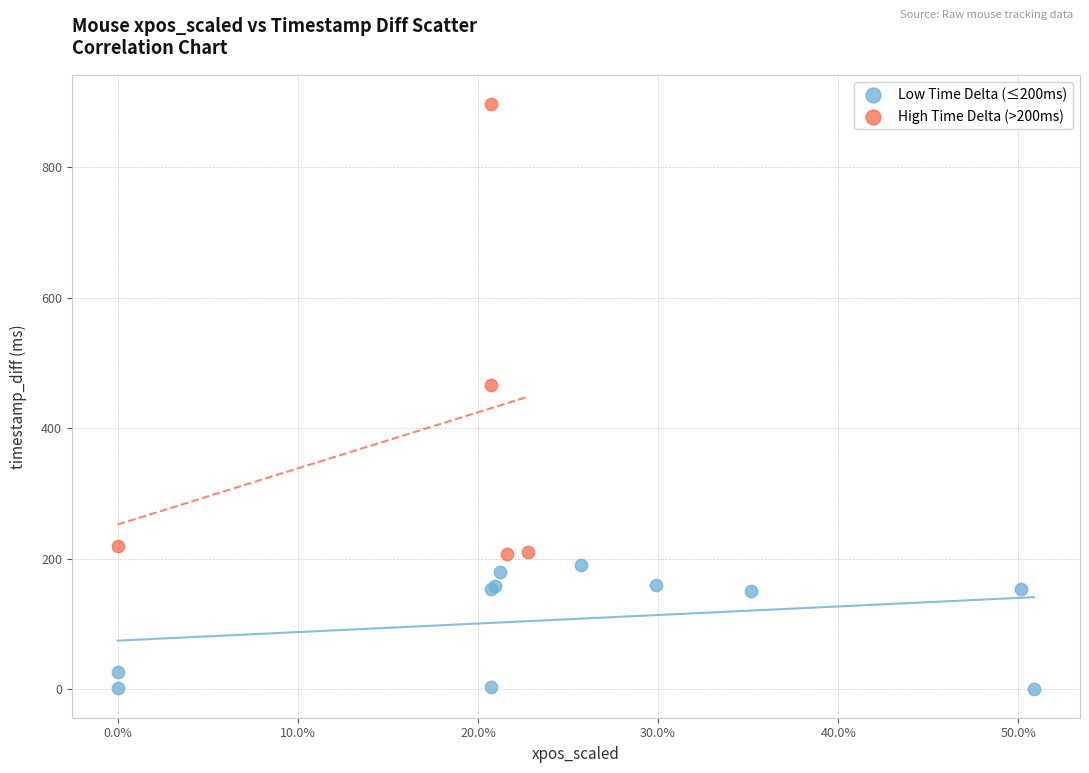

Which series has the largest Y range (max minus min)?

High Time Delta (>200ms)